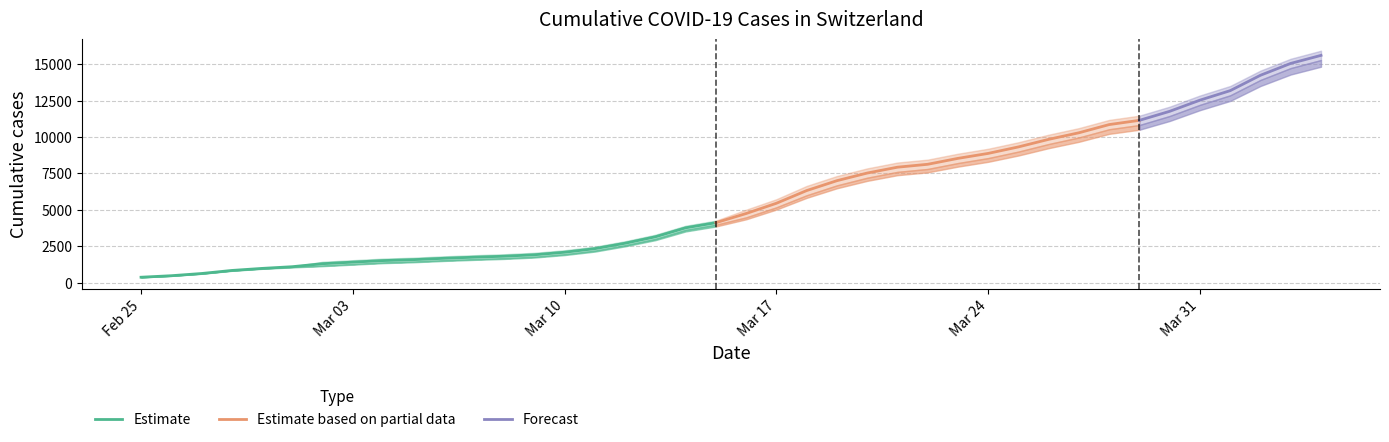

Is it true that CH equals 11202 at 26?

False